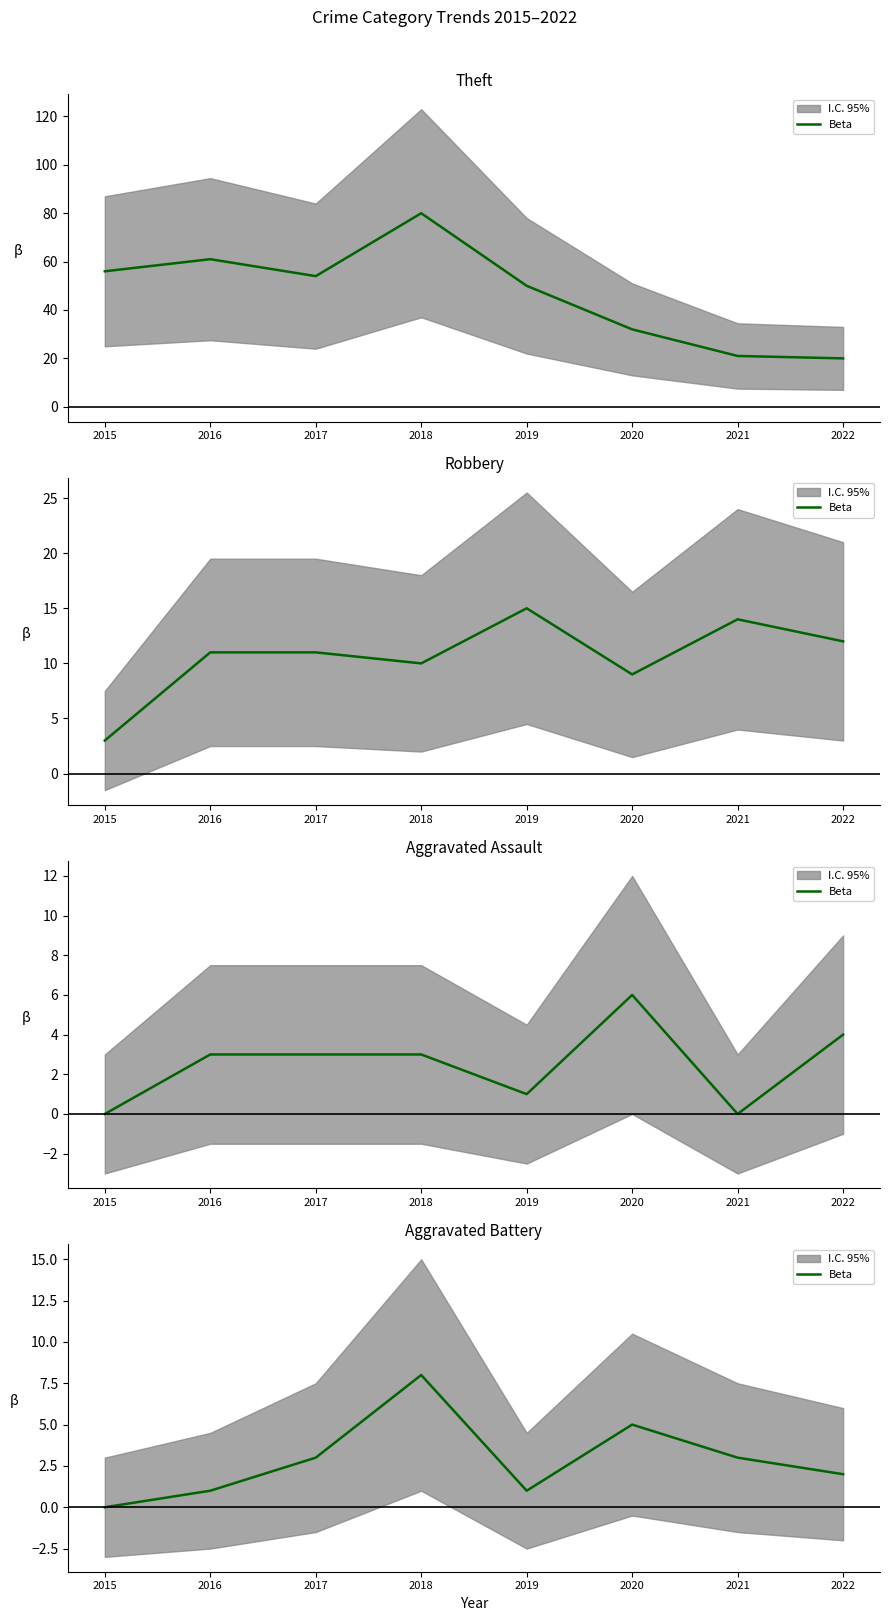

True or false: there are more than 1 points higher than both neighbors.

True